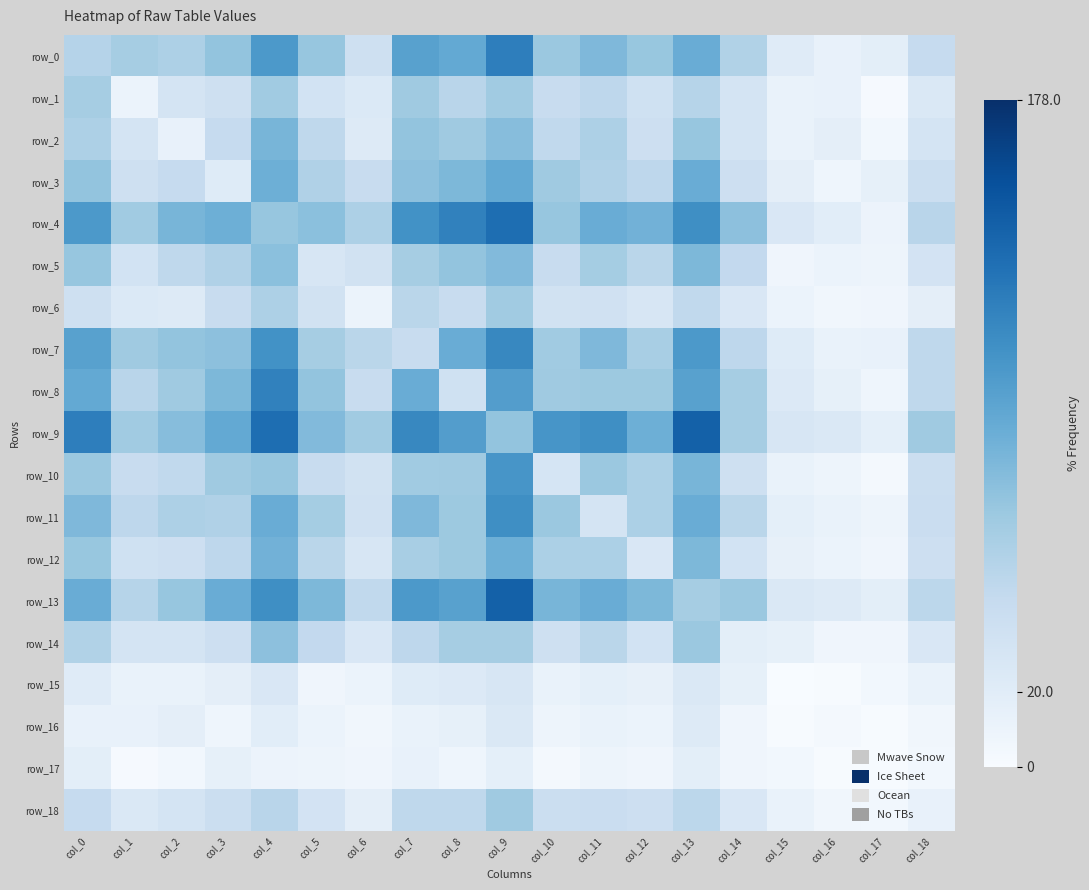

What is the sum of all row_8 values?

1211